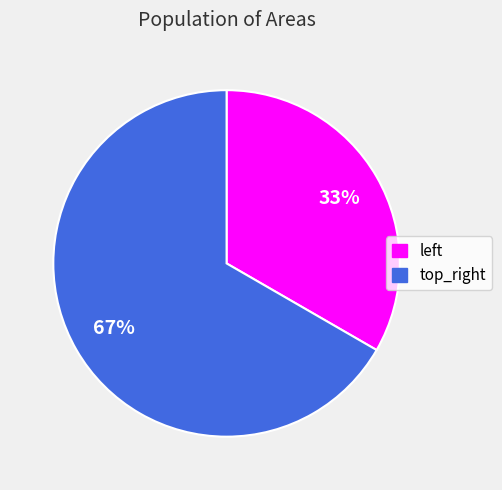

To the nearest percent, what is the average slice percentage?

50%